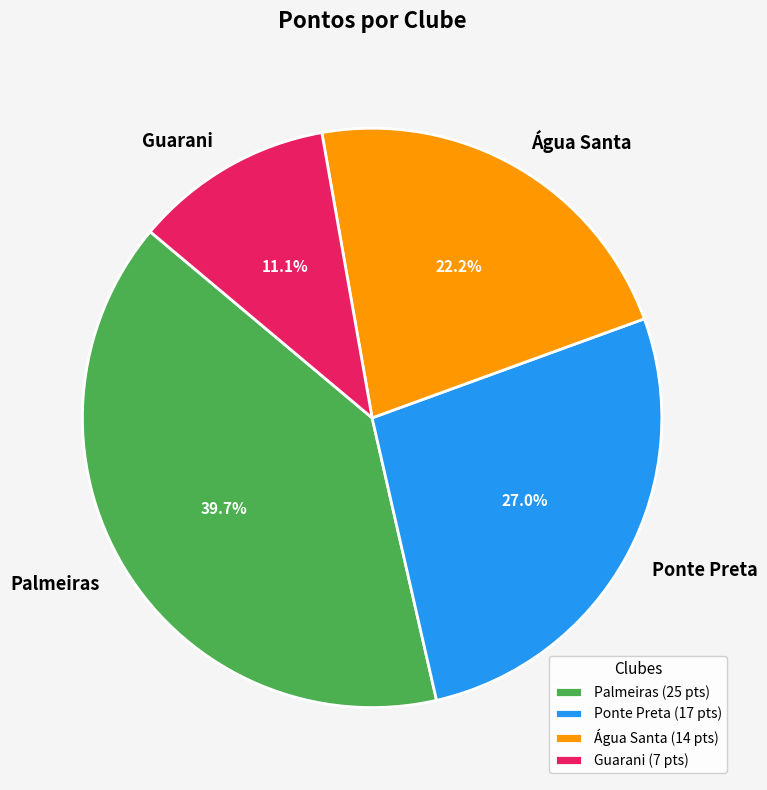

Is it true that Ponte Preta is 27% of the pie?

True